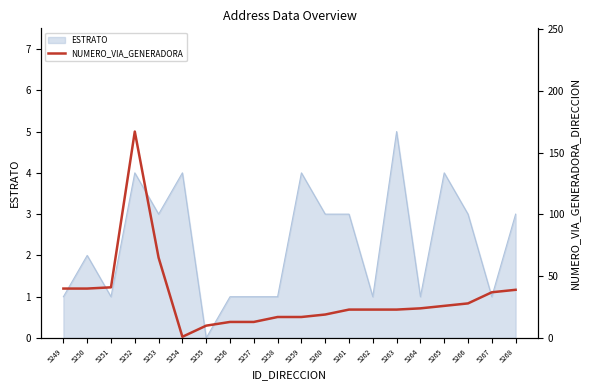

At which label does the data first exceed 24?

5249